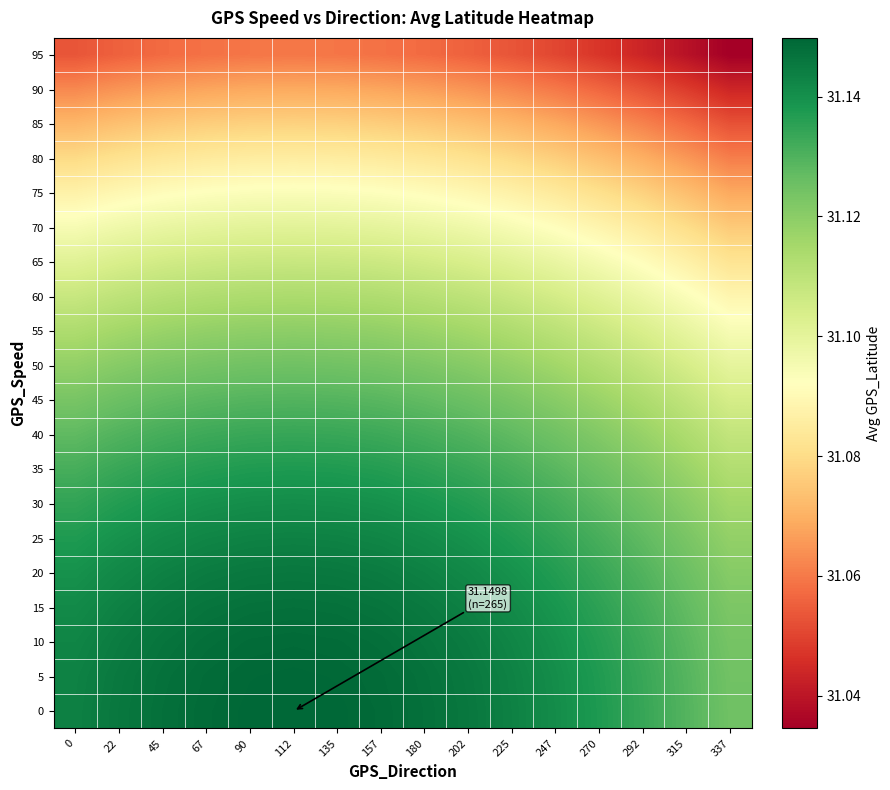

Count the number of data series in this chart.

20